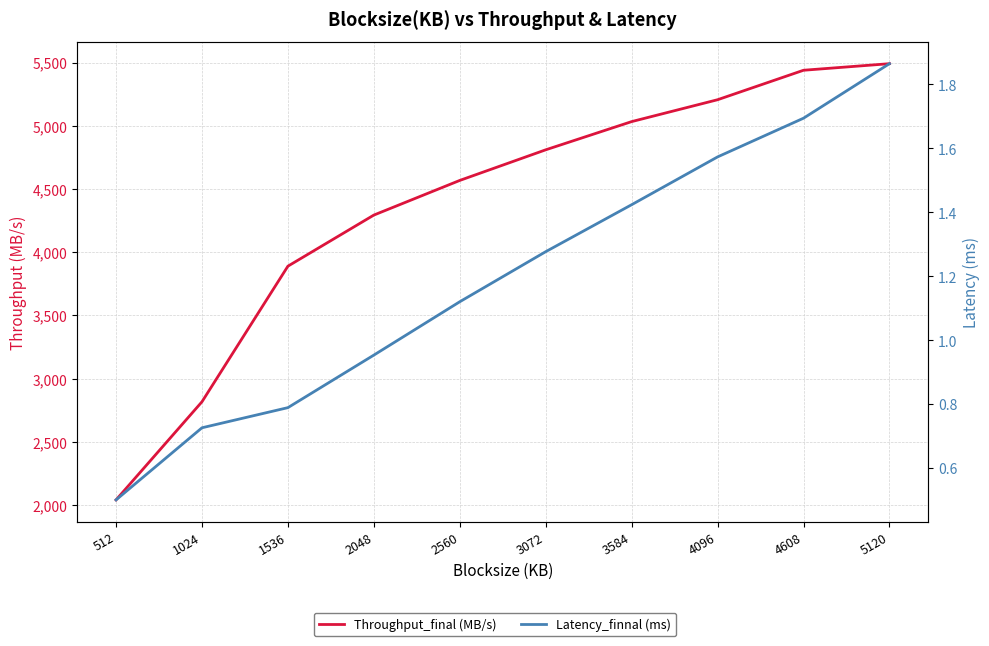

The Throughput_final (MB/s) series shows 4810.0 at 3072. True or false?

True